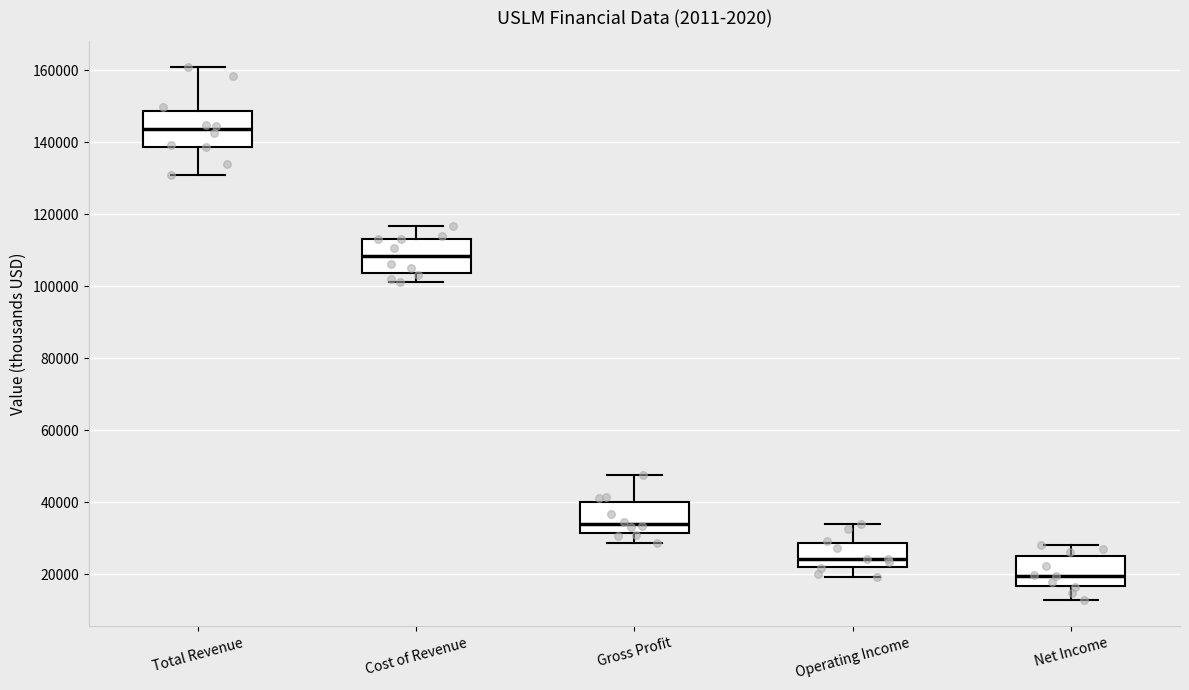

Which box has the lowest median line?

Net Income